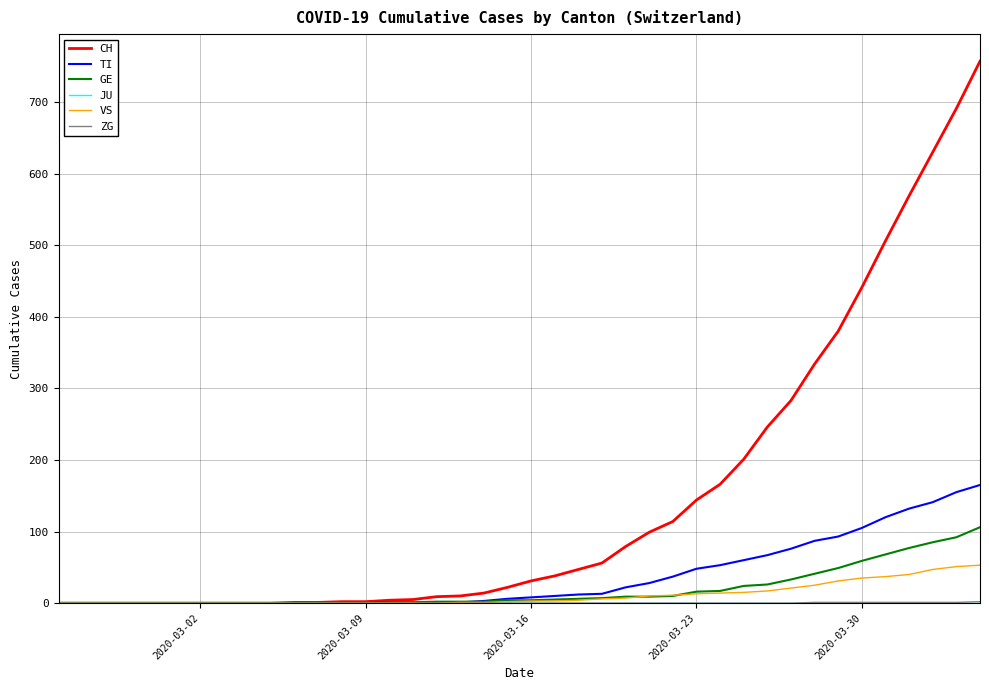

What is the highest value of the CH series?

757